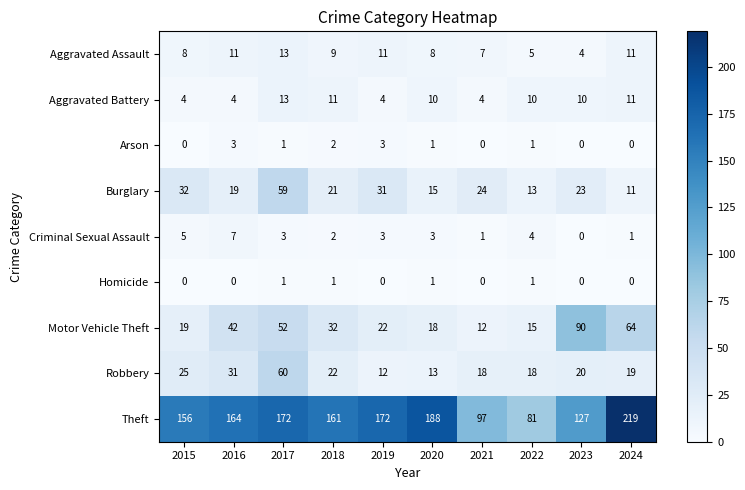

Which series has the largest total across all categories?

Theft